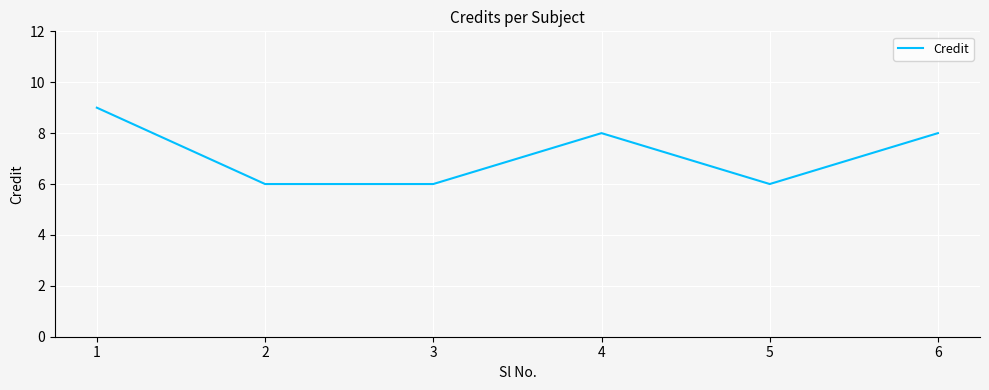

What is the sum of the values at 1 and 3?

15